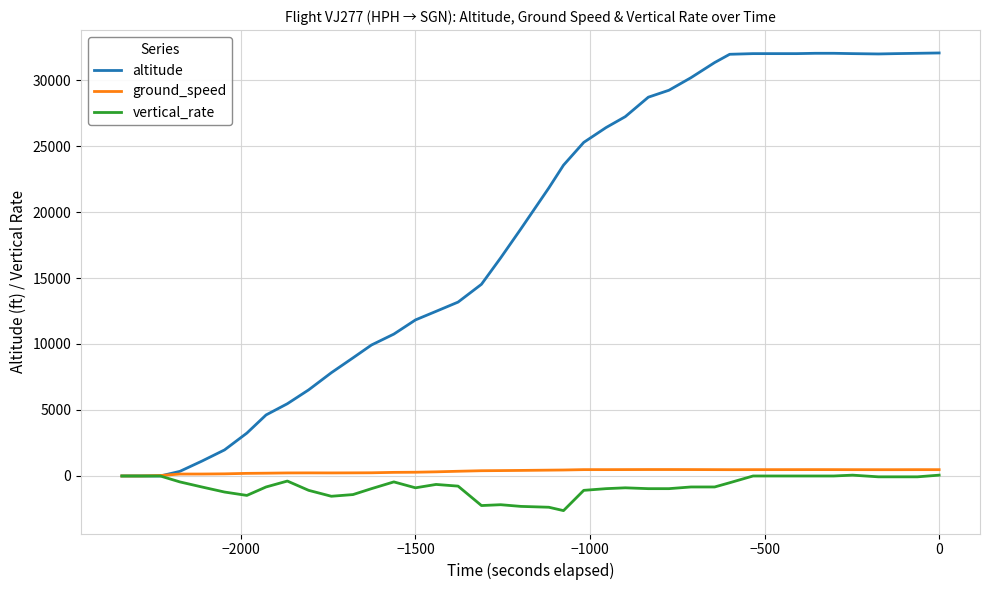

What are all the series names shown in the legend?

altitude, ground_speed, vertical_rate